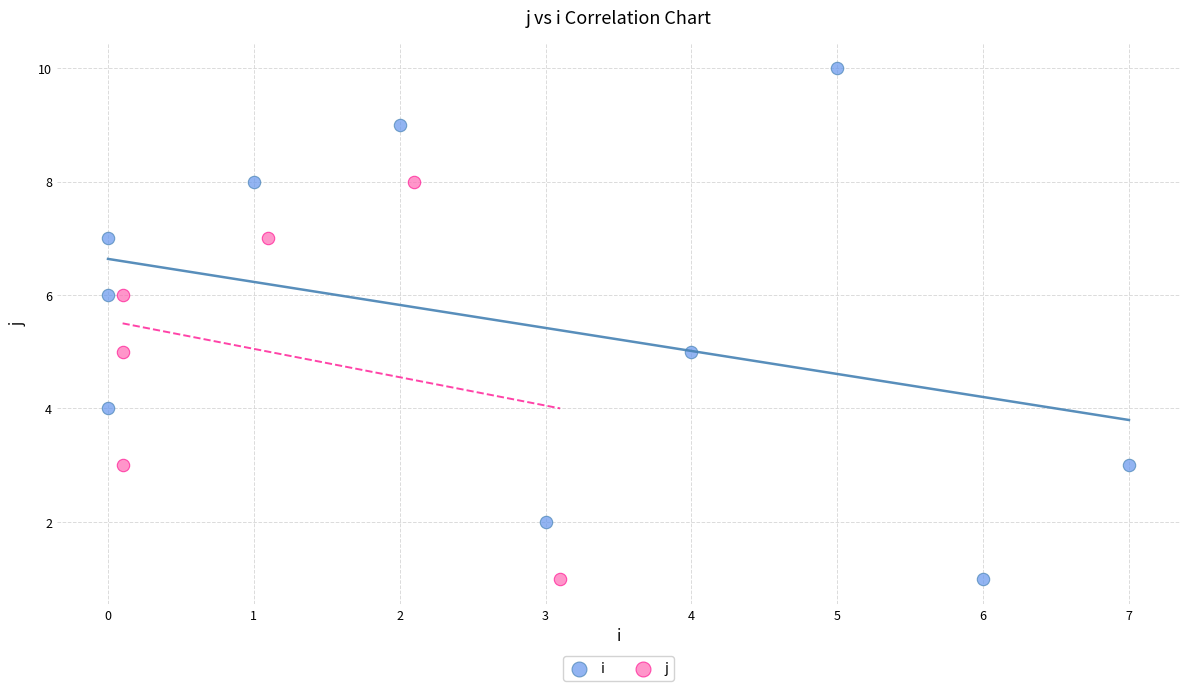

Which series has the widest spread of Y values?

i